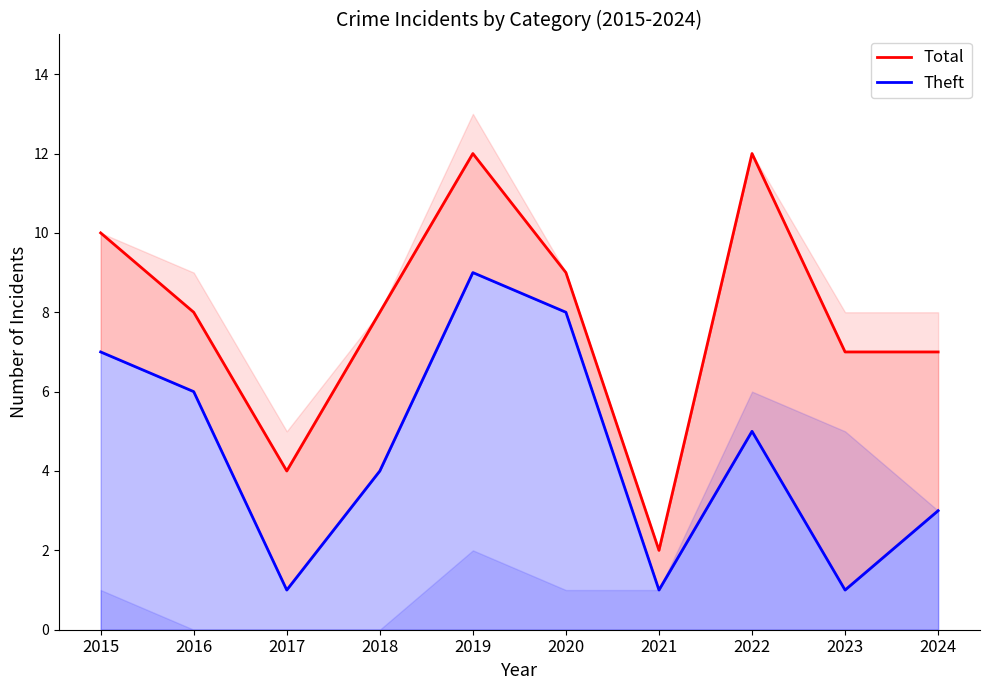

The value of Total at 2017 is 7. True or false?

False